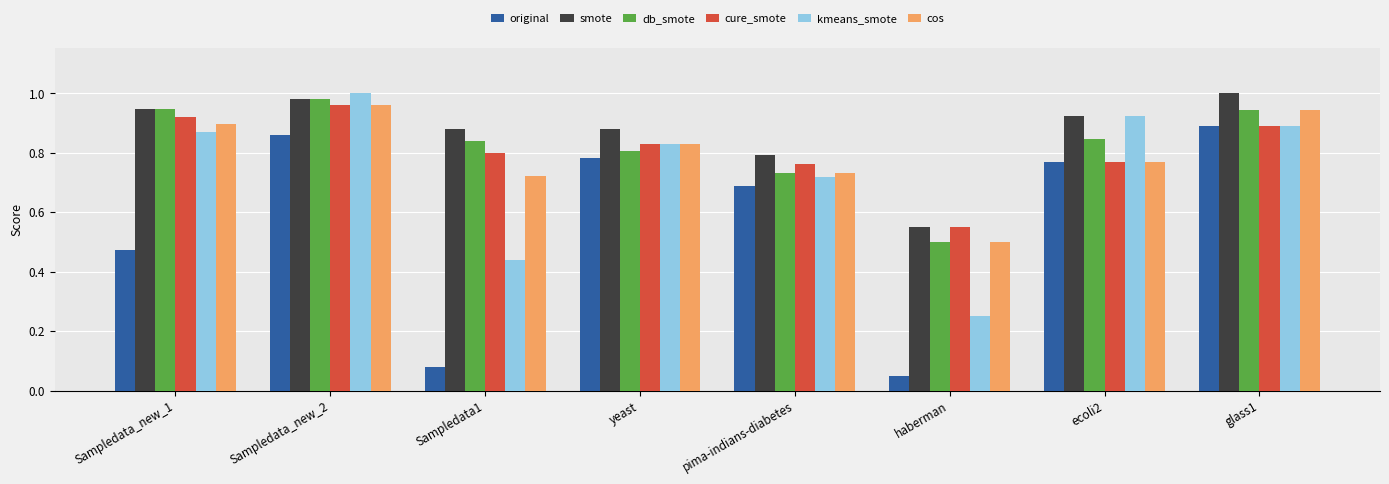

What is the label of the 2nd bar from the right?

ecoli2